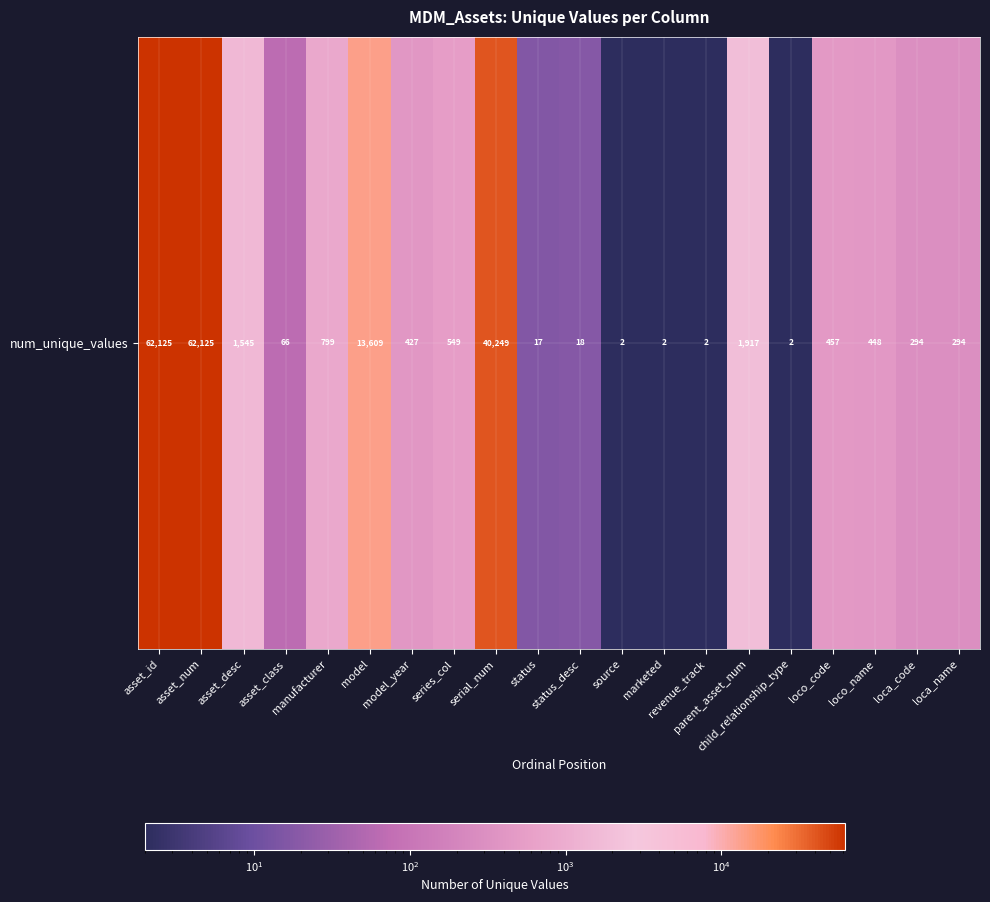

List the labels in order of value, largest first.

asset_id, asset_num, serial_num, model, parent_asset_num, asset_desc, manufacturer, series_col, loco_code, loco_name, model_year, loca_code, loca_name, asset_class, status_desc, status, source, marketed, revenue_track, child_relationship_type